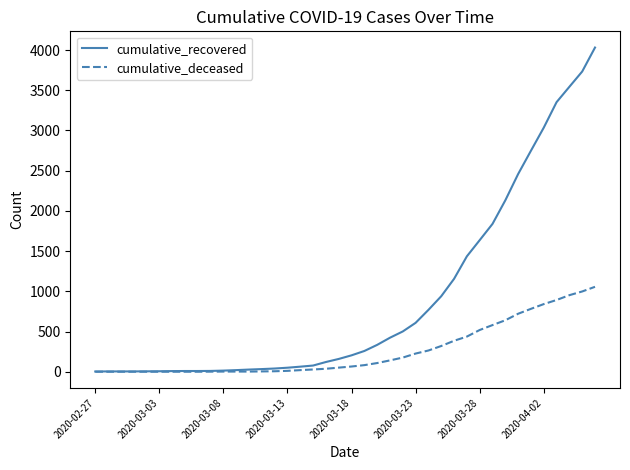

What is the greatest value displayed?

4031